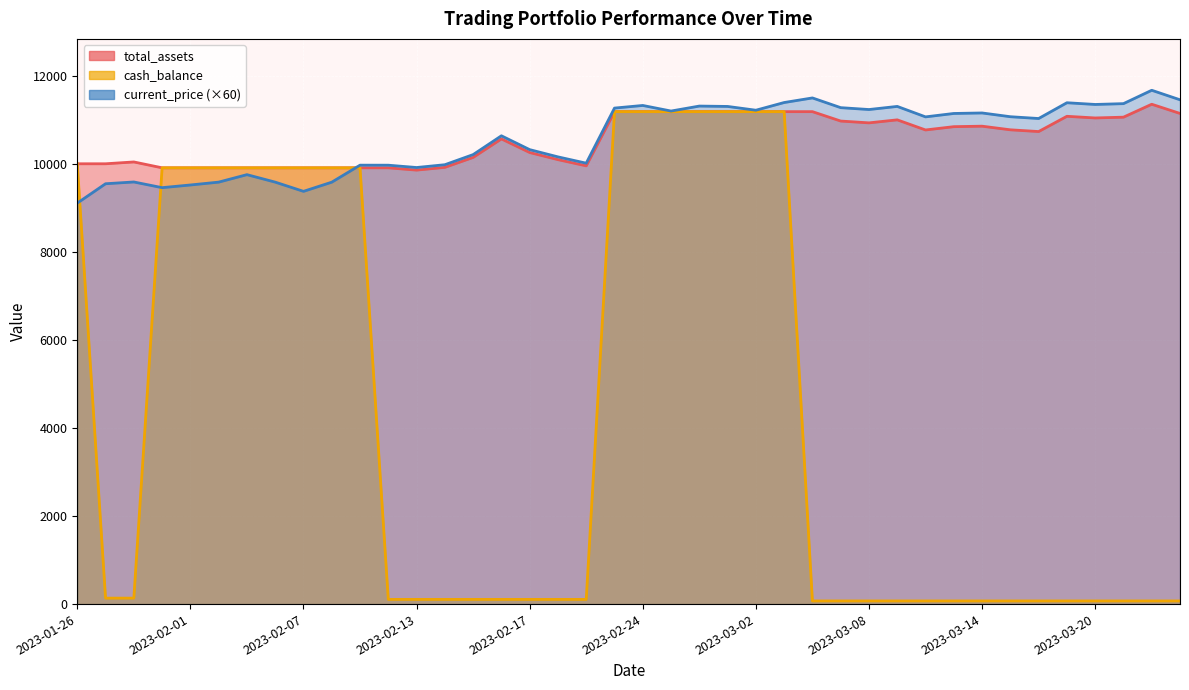

At which label does total_assets reach its minimum?

2023-02-13